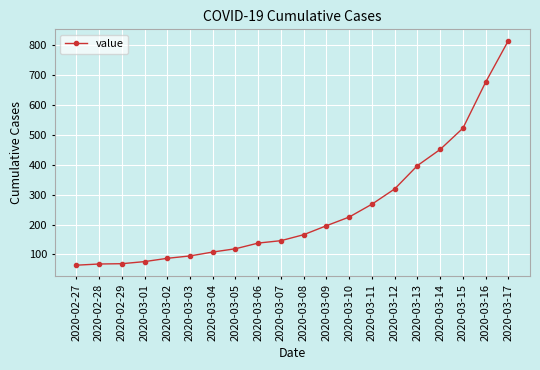

The value at 2020-03-03 is 95. True or false?

True